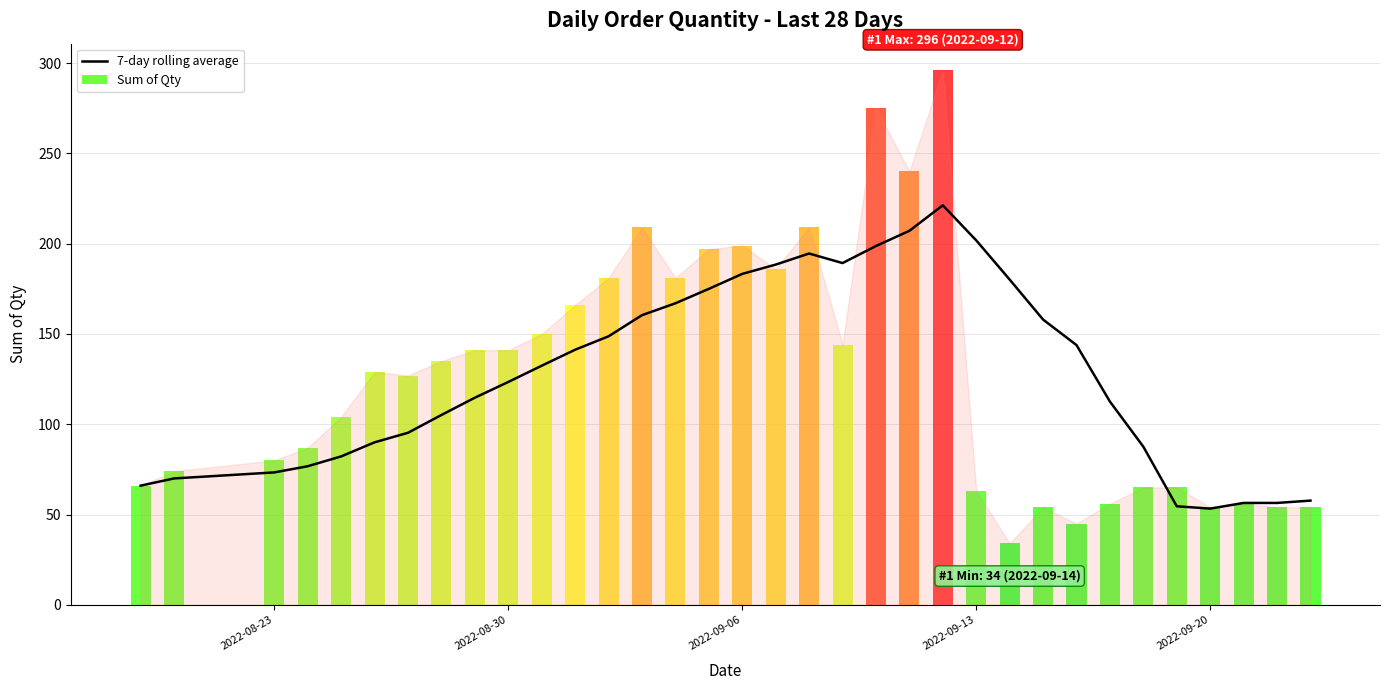

Are the bars grouped side by side (vs. stacked)?

No